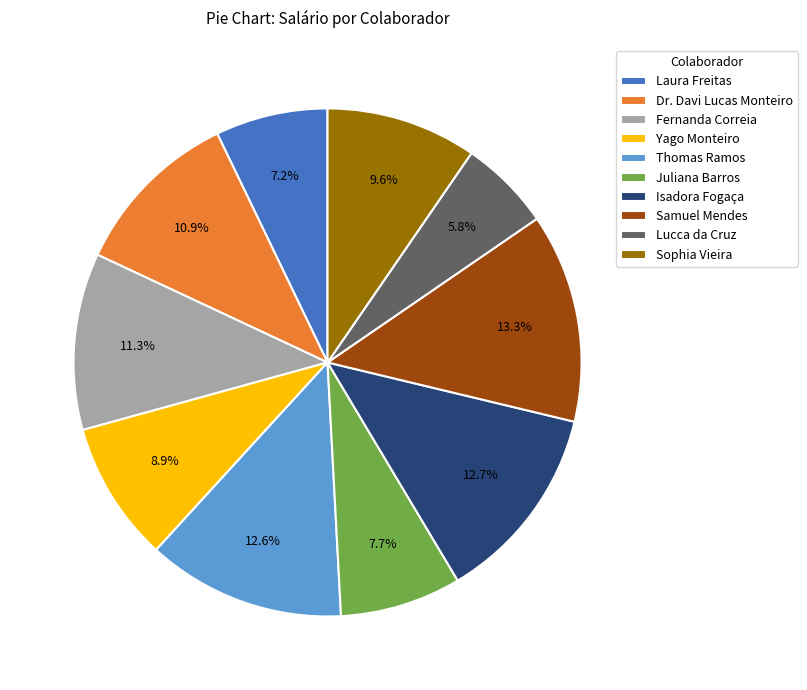

Does any single category account for the majority?

No